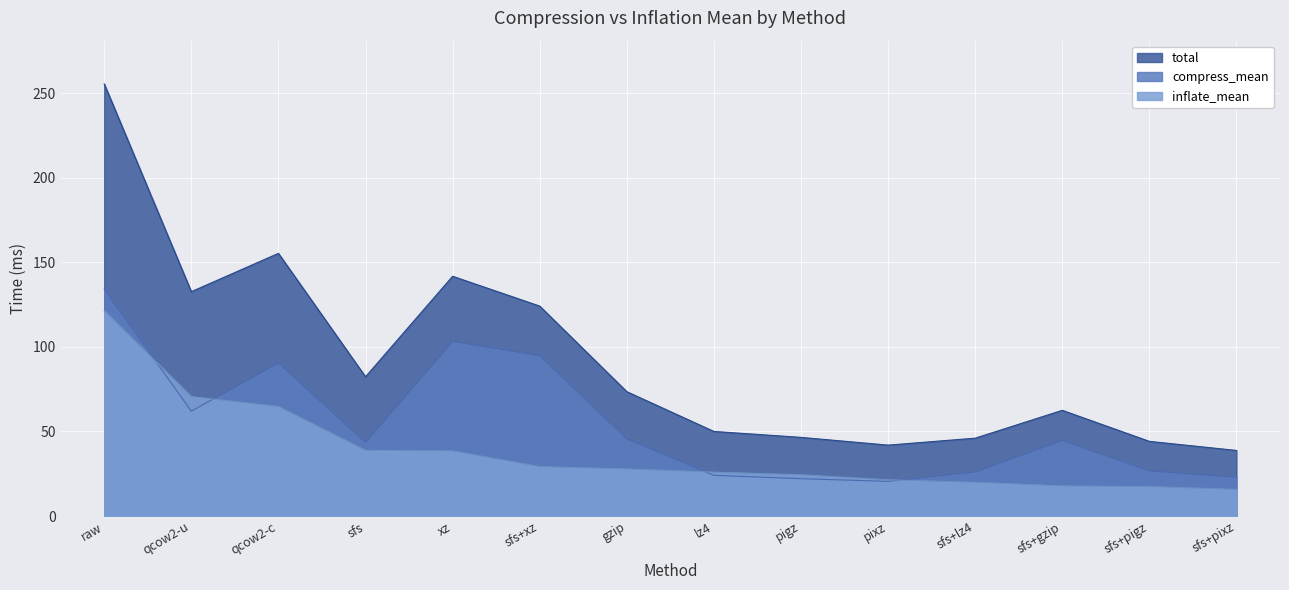

What is the difference between the maximum and second lowest values in the compress_mean series?

112.0